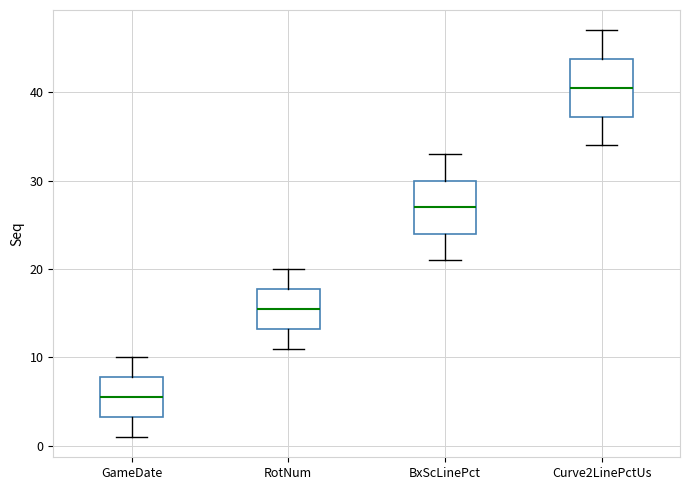

Reading left to right, transcribe this box plot: for each box, give where its median line is, the range the box spans, and where its two whiskers end, as read against the y-axis. The values are not printed on the chart, so give them approximately, as read against the axis.

GameDate: median 6, box 3 to 8, whiskers 1 to 10
RotNum: median 16, box 13 to 18, whiskers 11 to 20
BxScLinePct: median 27, box 24 to 30, whiskers 21 to 33
Curve2LinePctUs: median 41, box 37 to 44, whiskers 34 to 47